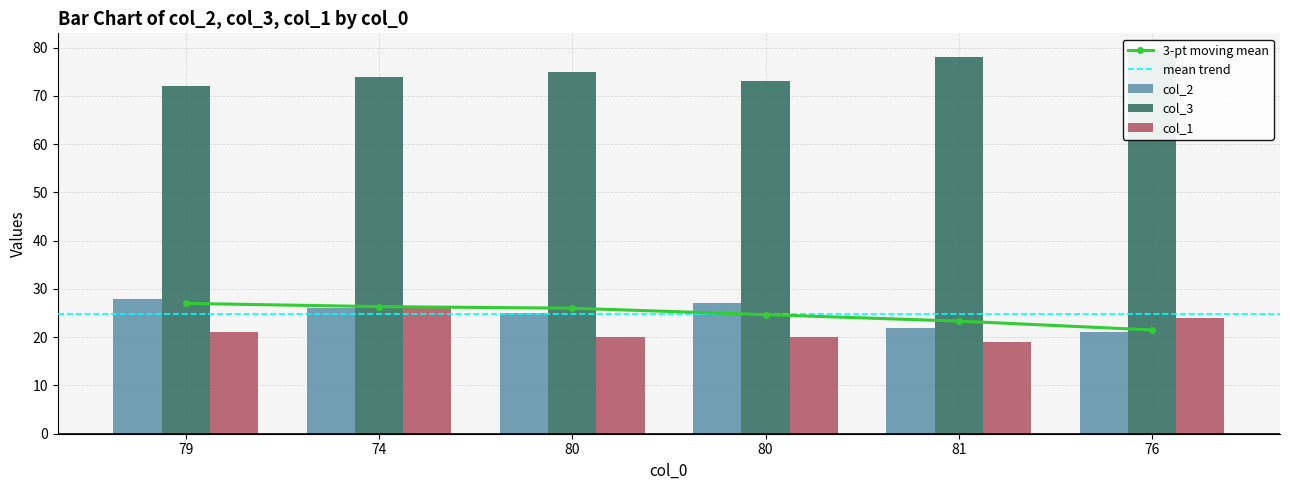

Is the value of col_2 at 81 greater than the value of col_1 at 80?

Yes